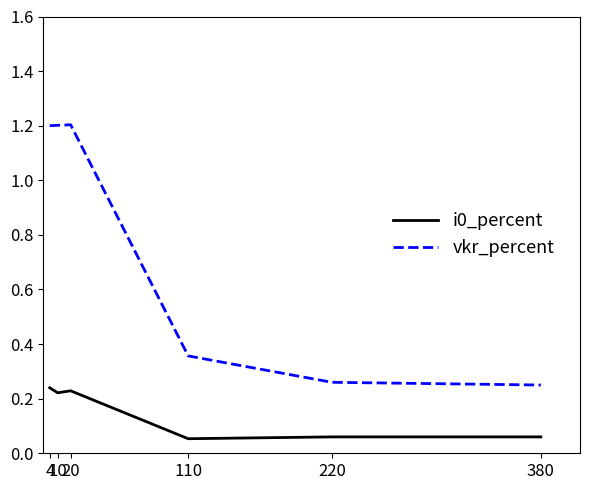

True or false: i0_percent and vkr_percent intersect in this chart.

False